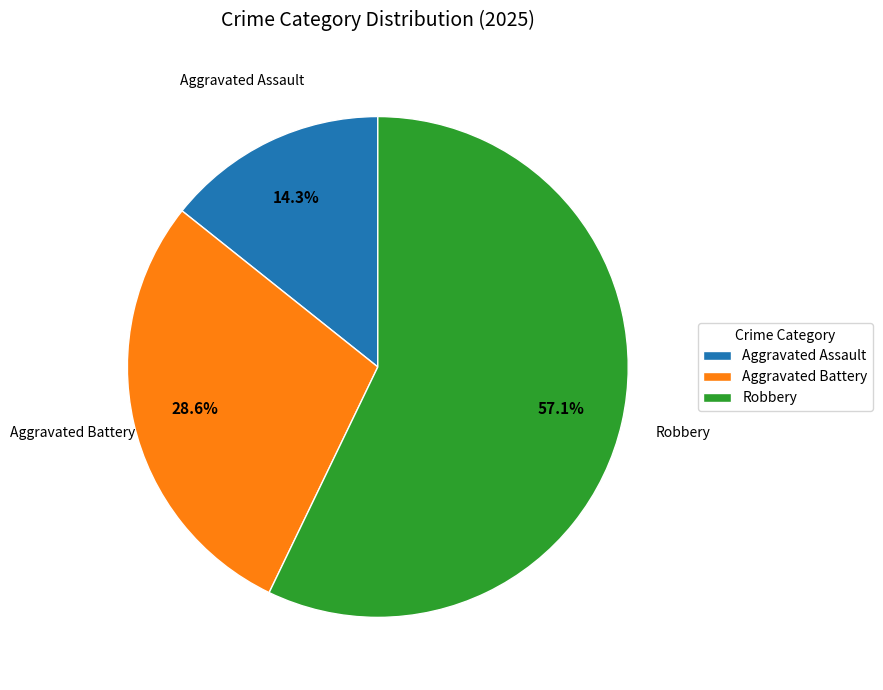

Rank the categories by value from highest to lowest.

Robbery, Aggravated Battery, Aggravated Assault